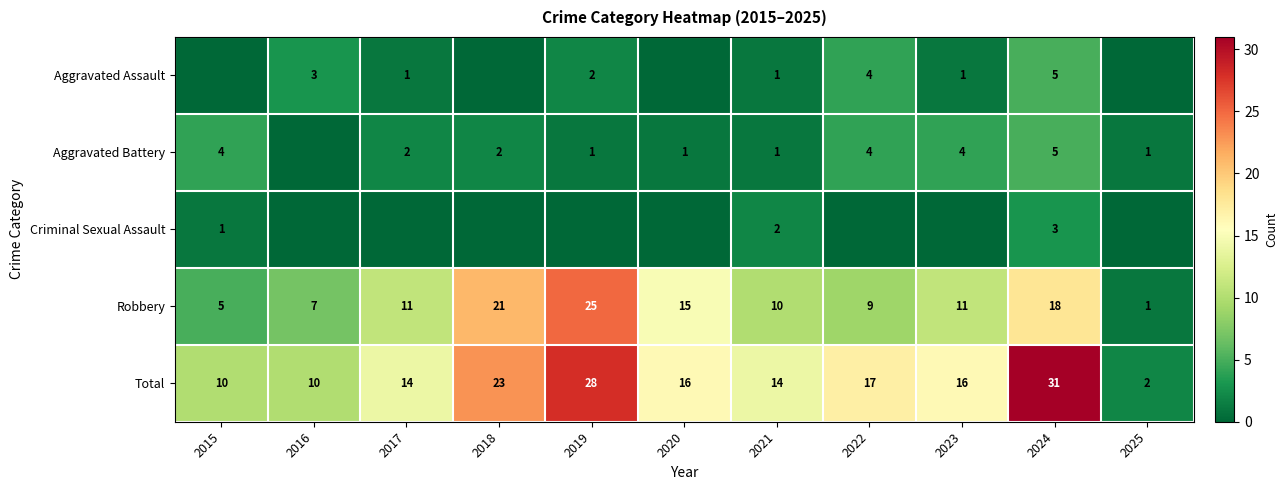

The value of Aggravated Battery at 2024 is 3. True or false?

False